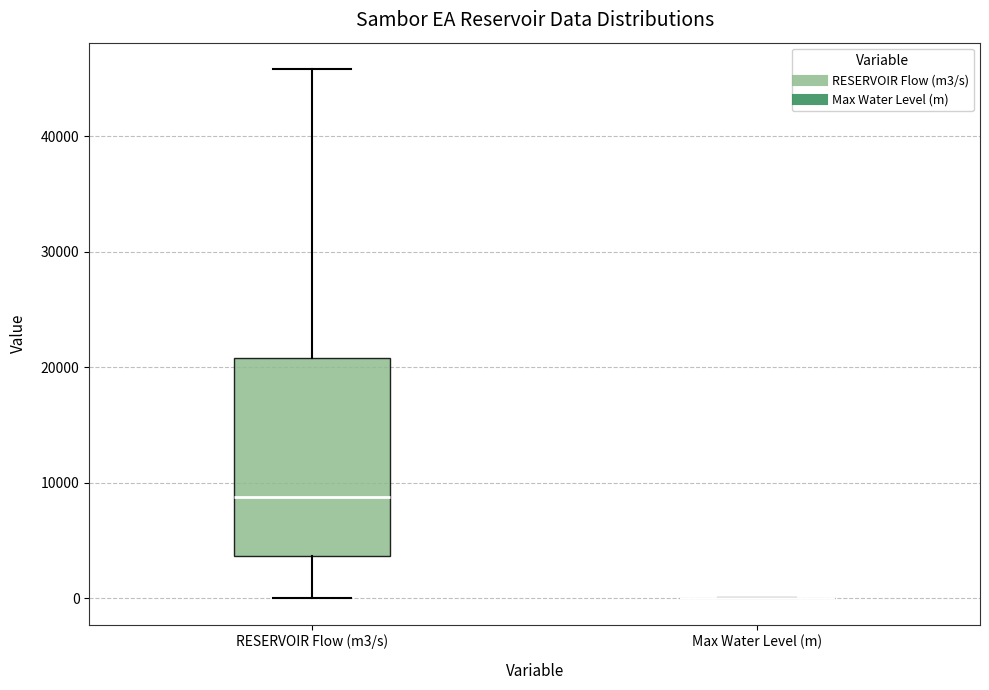

Reading left to right, transcribe this box plot: for each box, give where its median line is, the range the box spans, and where its two whiskers end, as read against the y-axis. The values are not printed on the chart, so give them approximately, as read against the axis.

RESERVOIR Flow (m3/s): median 9000, box 4000 to 21000, whiskers 0 to 46000
Max Water Level (m): box collapsed to a line at 0, whiskers 0 to 0